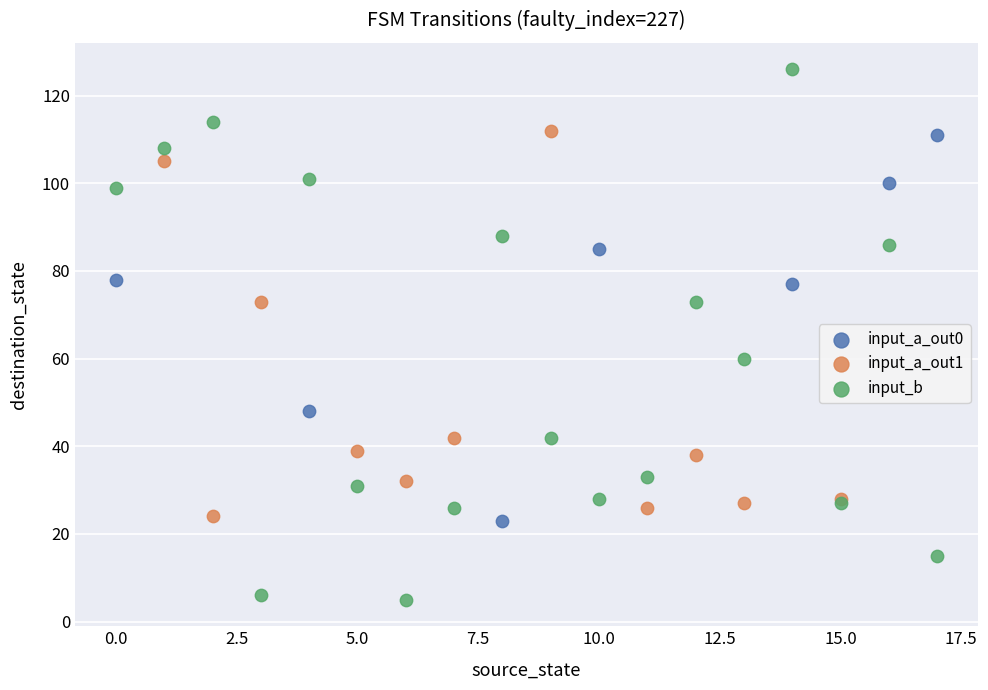

Which series reaches the maximum Y coordinate?

input_b